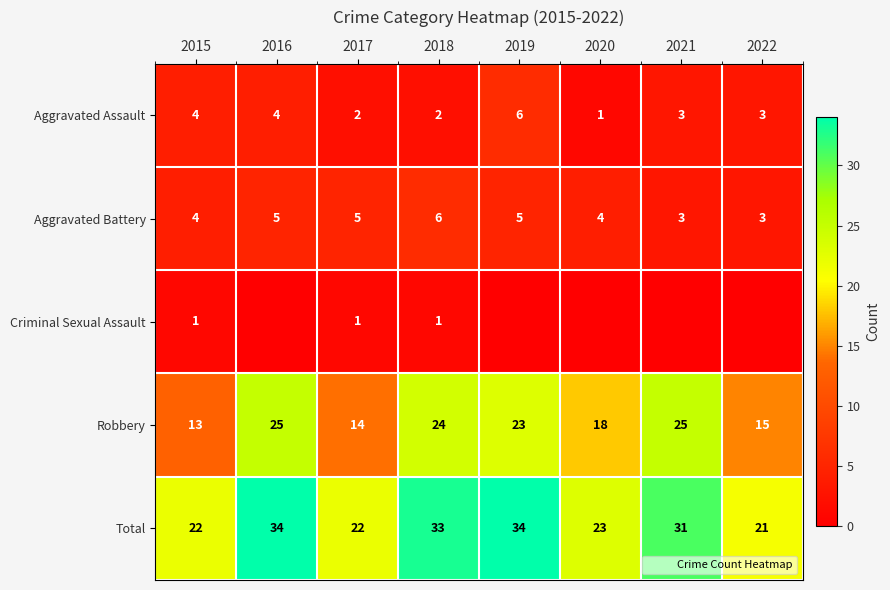

True or false: Total has a value of 35 at 2017.

False